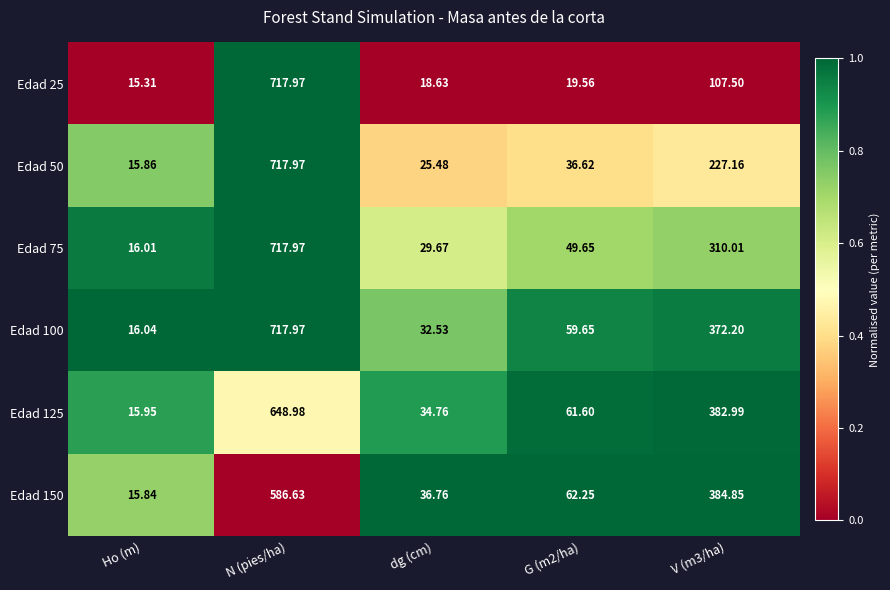

At which label does Edad 50 reach its minimum?

Ho (m)